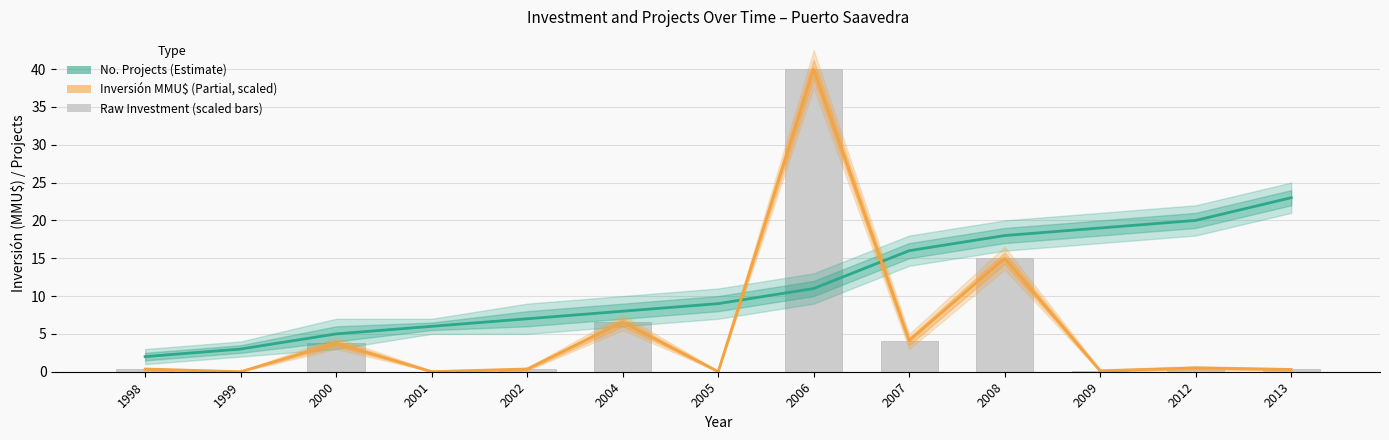

Reading right to left, transcribe all the data shown in this chart.

No. Projects (Estimate): 2013=23.0	2012=20.0	2009=19.0	2008=18.0	2007=16.0	2006=11.0	2005=9.0	2004=8.0	2002=7.0	2001=6.0	2000=5.0	1999=3.0	1998=2.0
Inversión MMU$ (Partial, scaled ÷200): 2013=0.3	2012=0.5	2009=0.1	2008=15.0	2007=4.1	2006=40.0	2005=0.0	2004=6.5	2002=0.4	2001=0.0	2000=3.8	1999=0.0	1998=0.4
Raw Investment (scaled): 2013=0.3	2012=0.5	2009=0.1	2008=15.0	2007=4.1	2006=40.0	2005=0.0	2004=6.5	2002=0.4	2001=0.0	2000=3.8	1999=0.0	1998=0.4